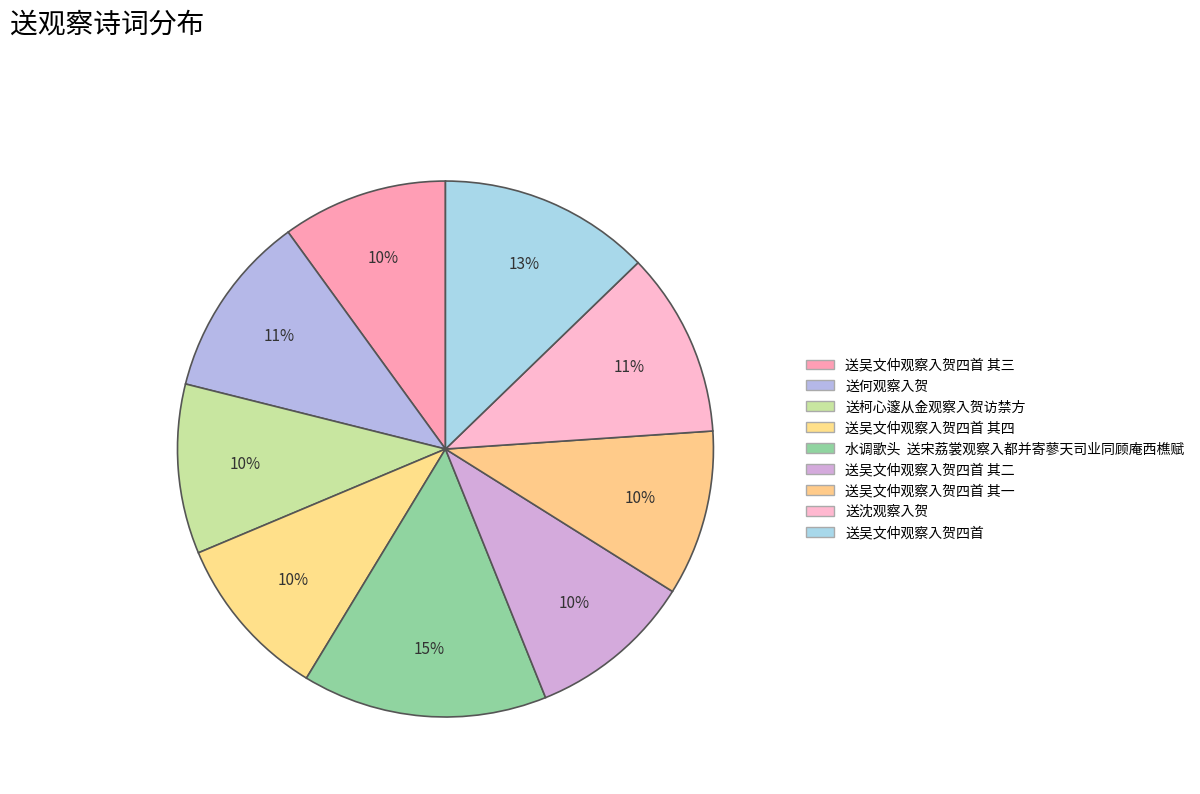

True or false: 送吴文仲观察入贺四首 其四 accounts for 10% of the total.

True